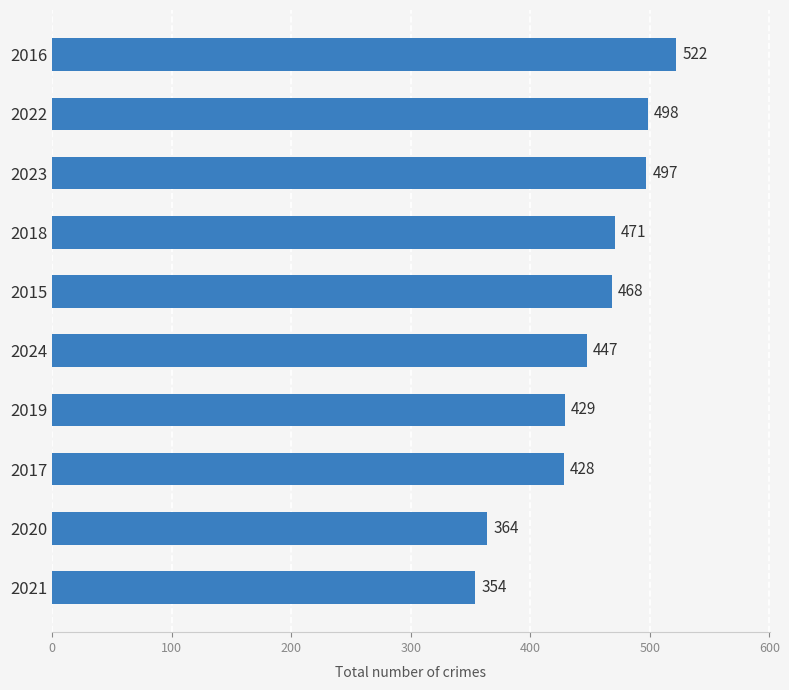

Reading top to bottom, list all the values displayed in this chart.

522	498	497	471	468	447	429	428	364	354